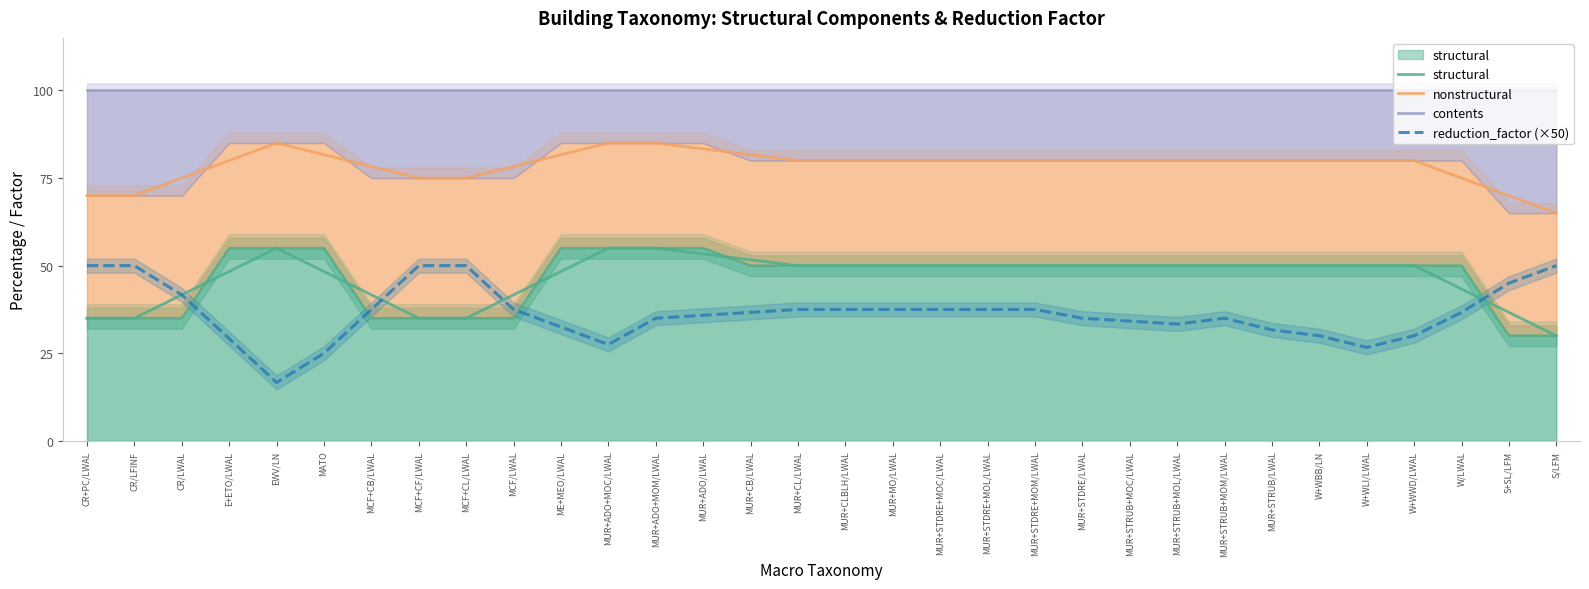

What is the minimum value shown in the chart?

16.7